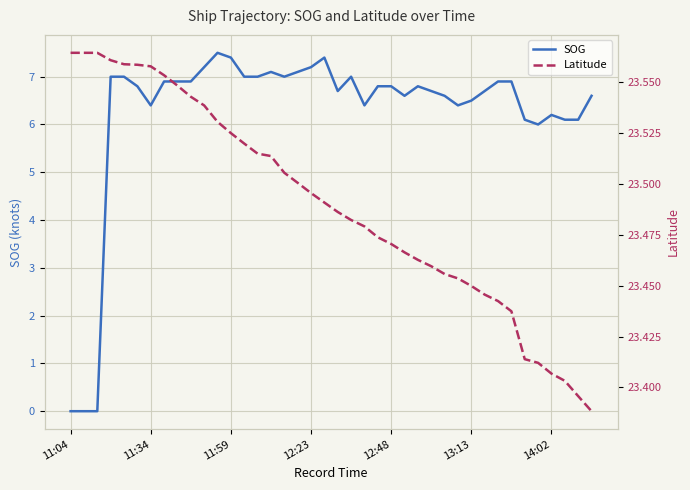

How many series are shown in this chart?

2